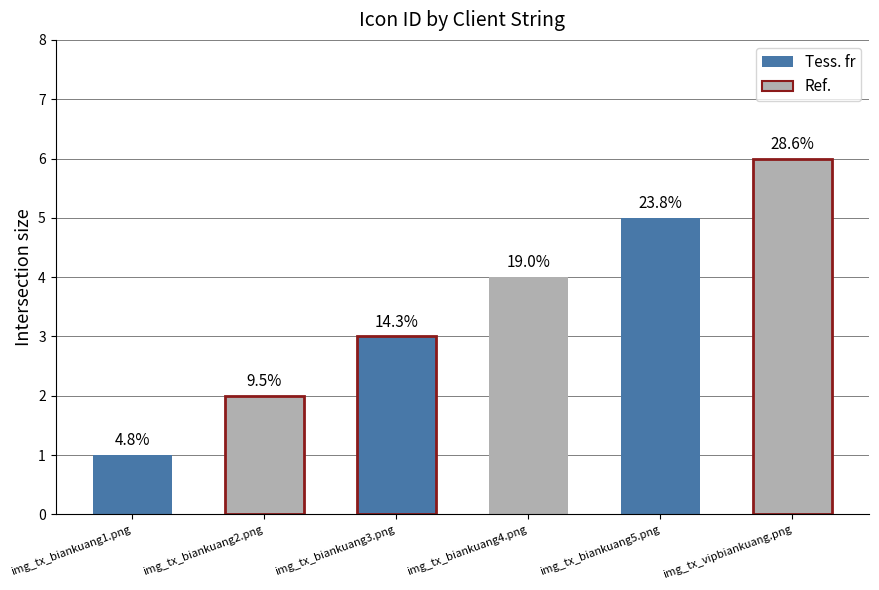

Are the bars horizontal?

No